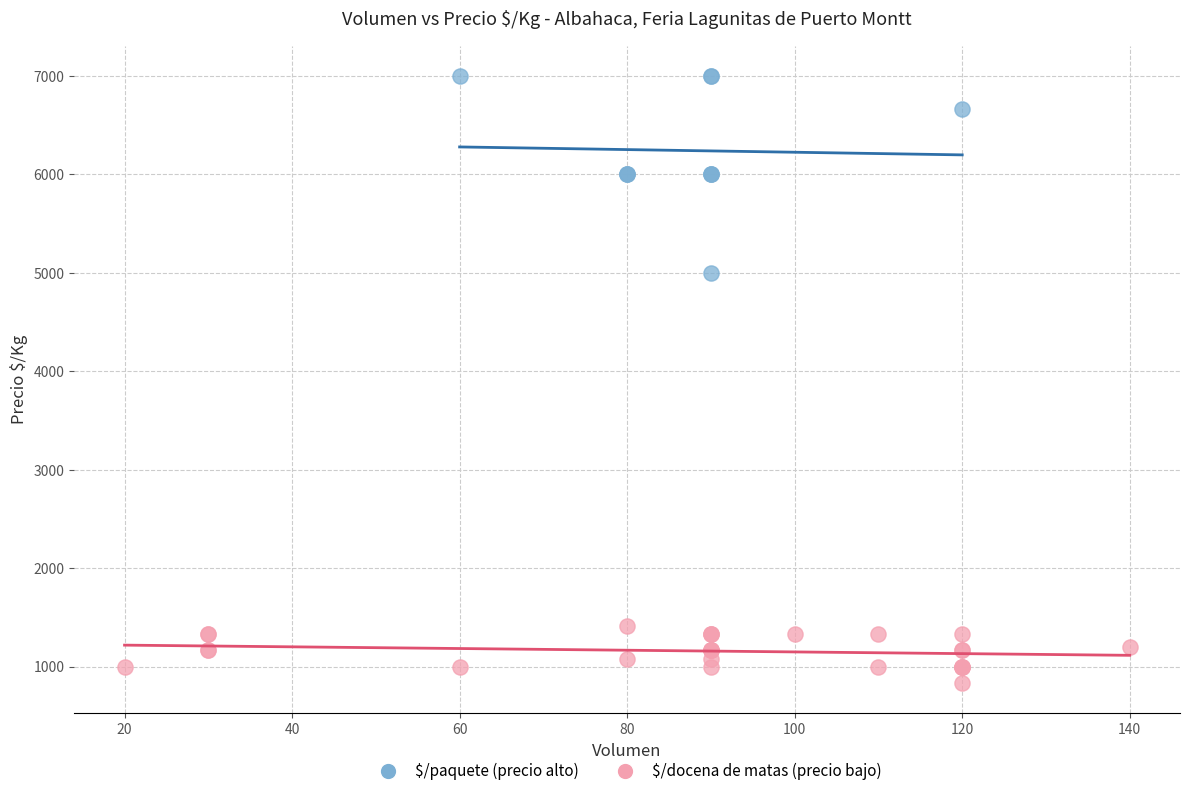

Which series reaches the minimum Y coordinate?

$/docena de matas (precio bajo)